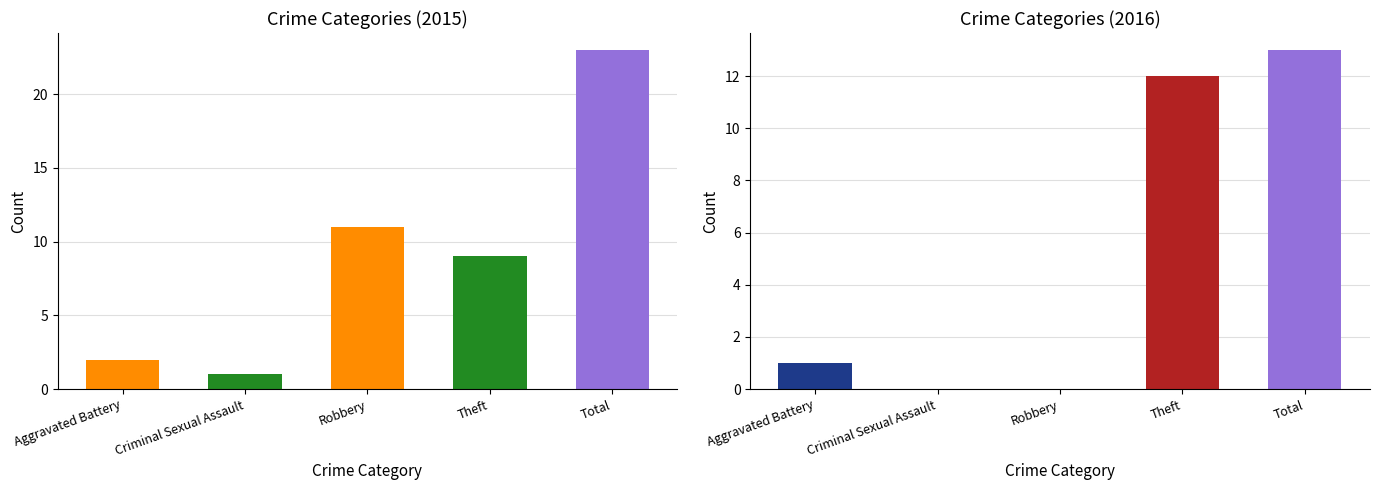

What are all the series names shown in the legend?

2015, 2016